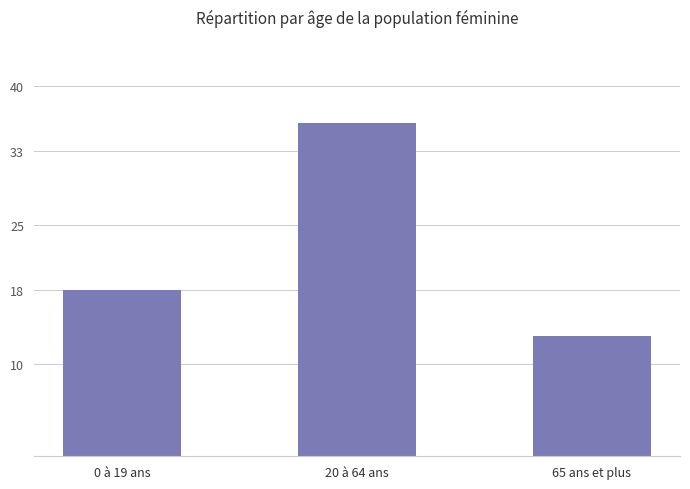

The chart shows a value of 36 at 20 à 64 ans. True or false?

True